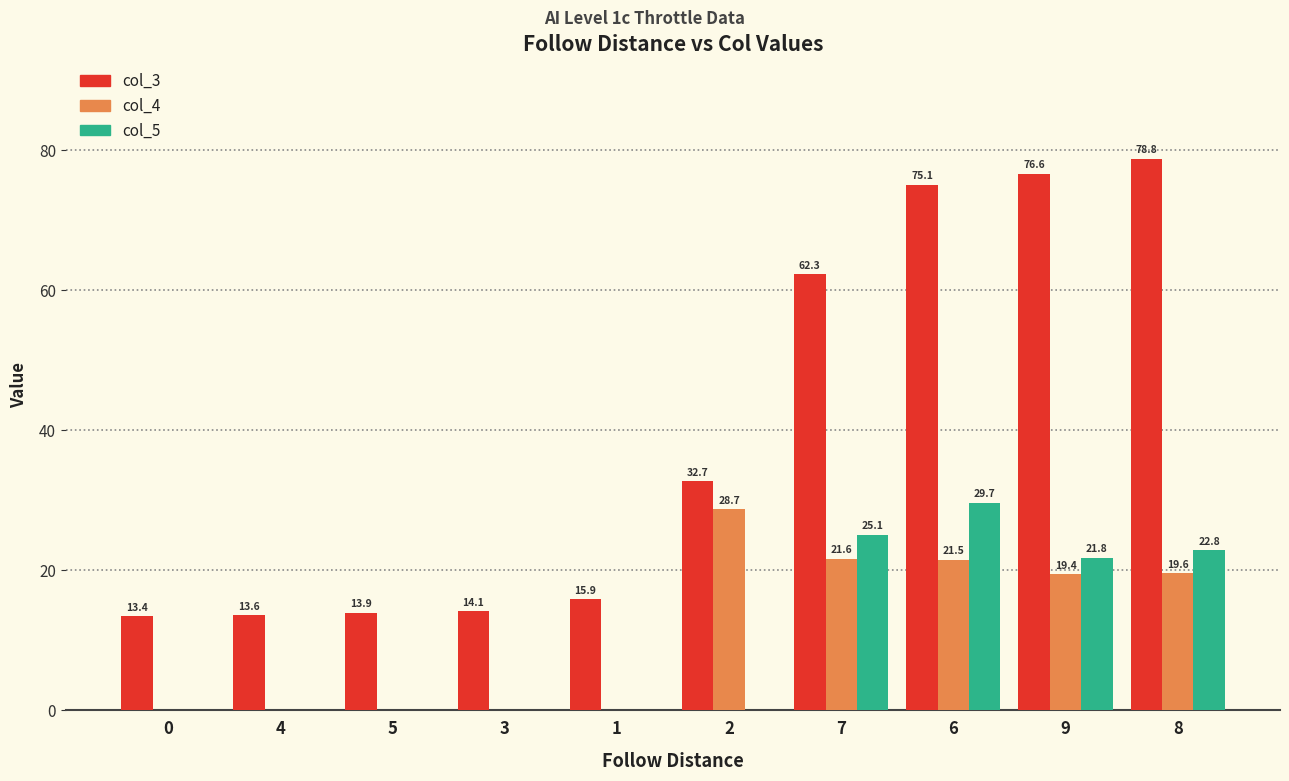

At which category is the sum across all series the highest?

6